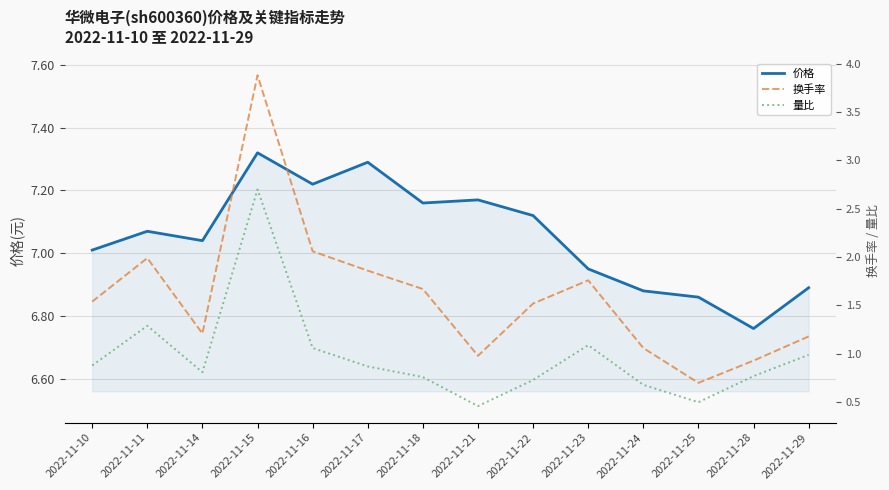

How many interior local peaks does the 价格 series have?

4